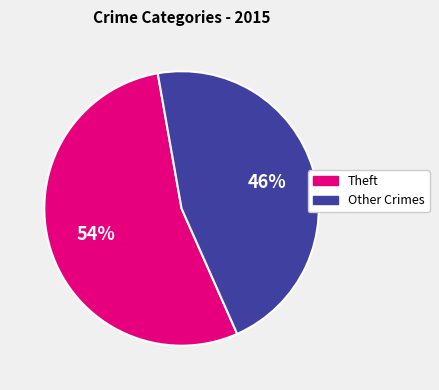

To the nearest percent, what is the average slice percentage?

50%